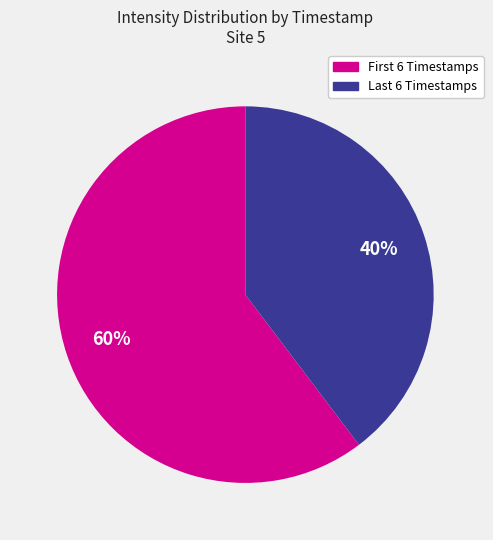

To the nearest percent, what is the average slice percentage?

50%